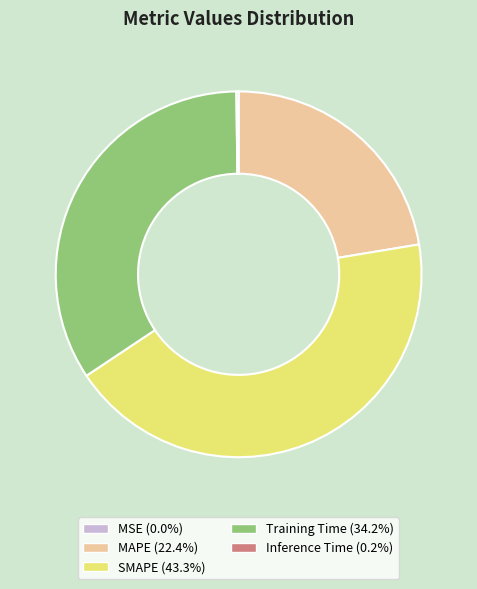

Is Training Time (34.2%) the majority of the pie?

No